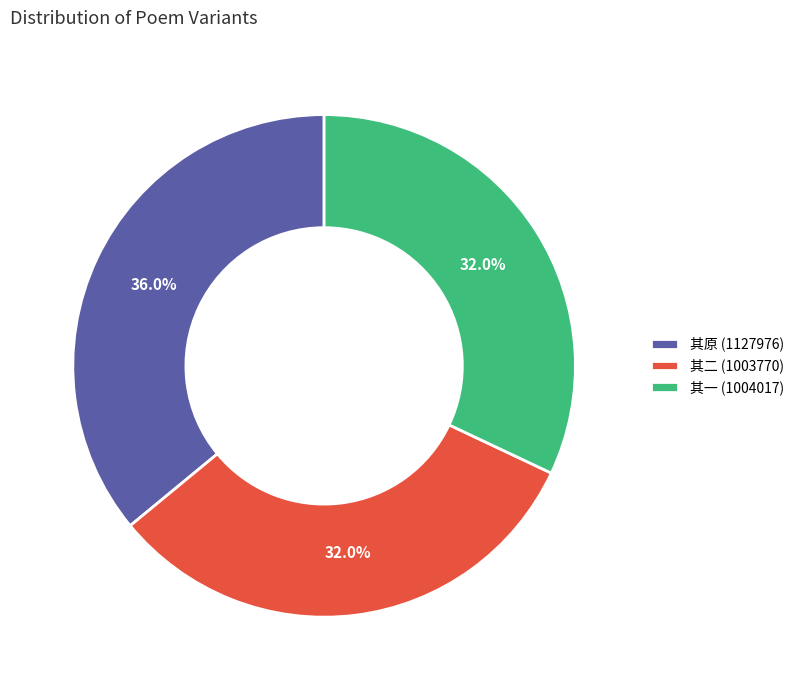

Which slice is the largest?

其原 (1127976)